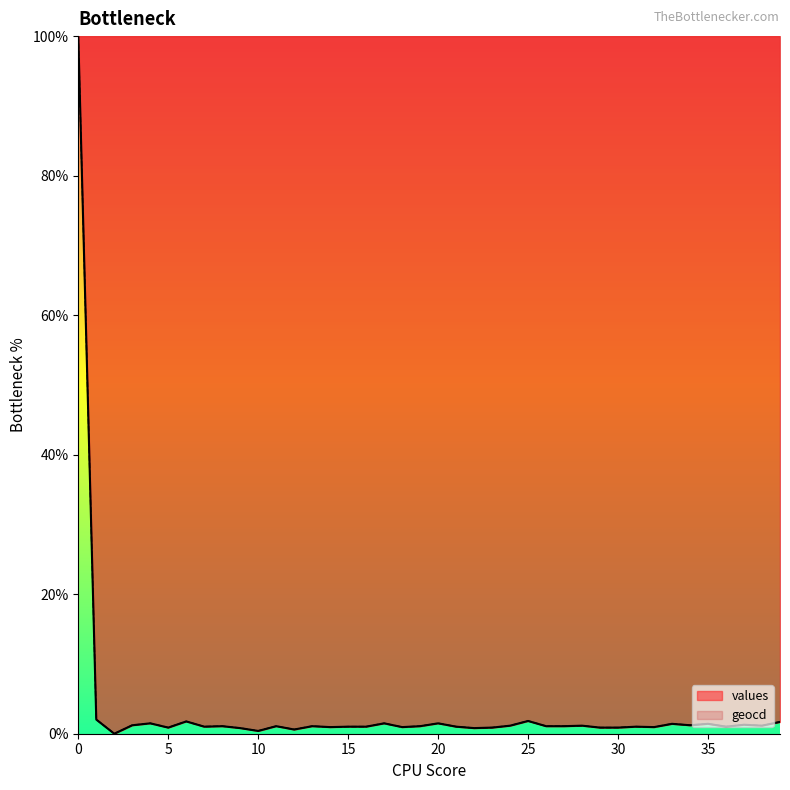

What are all the series names shown in the legend?

values, geocd